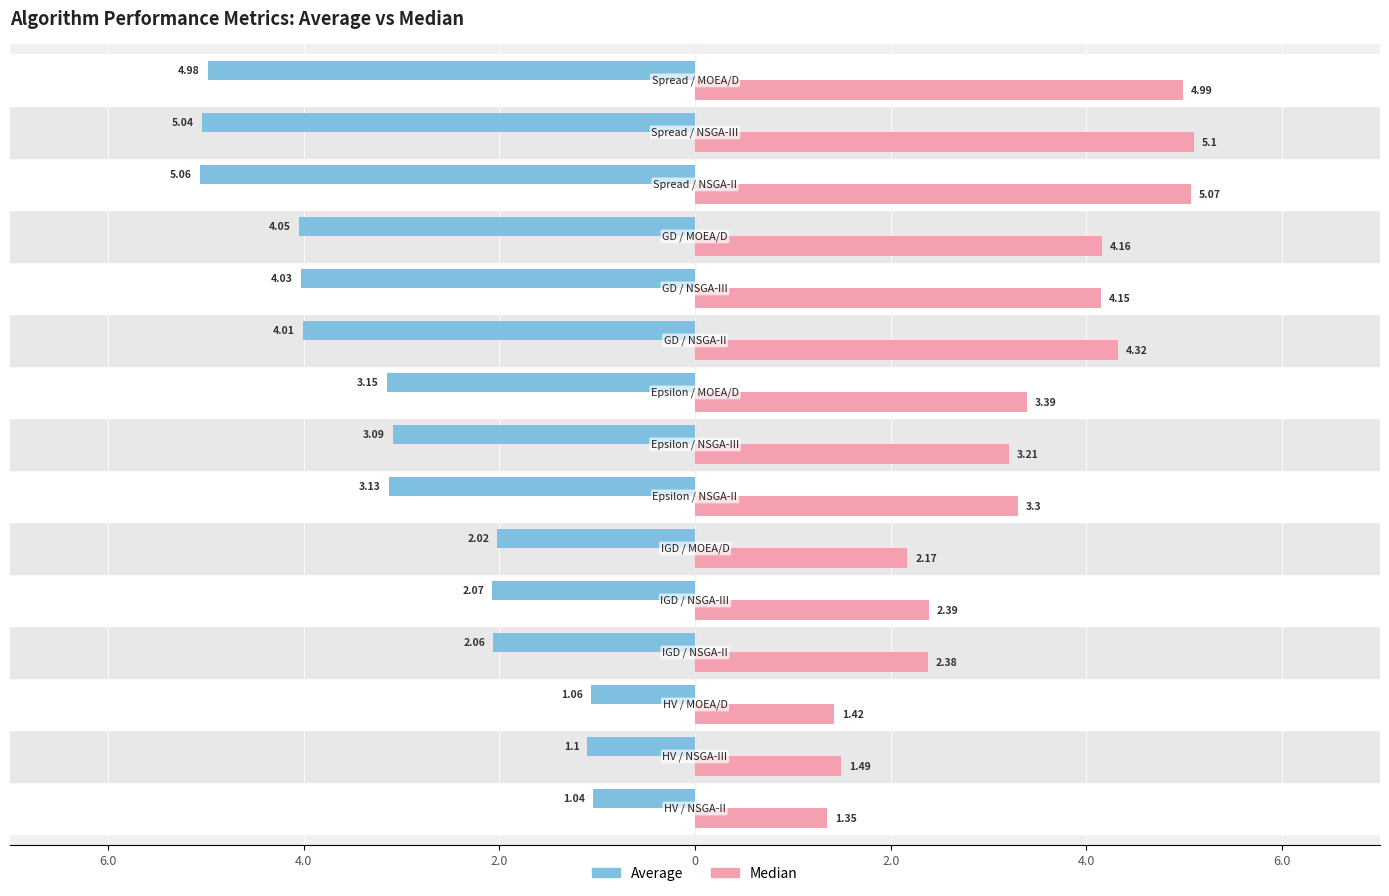

What are all the series names shown in the legend?

Average, Median